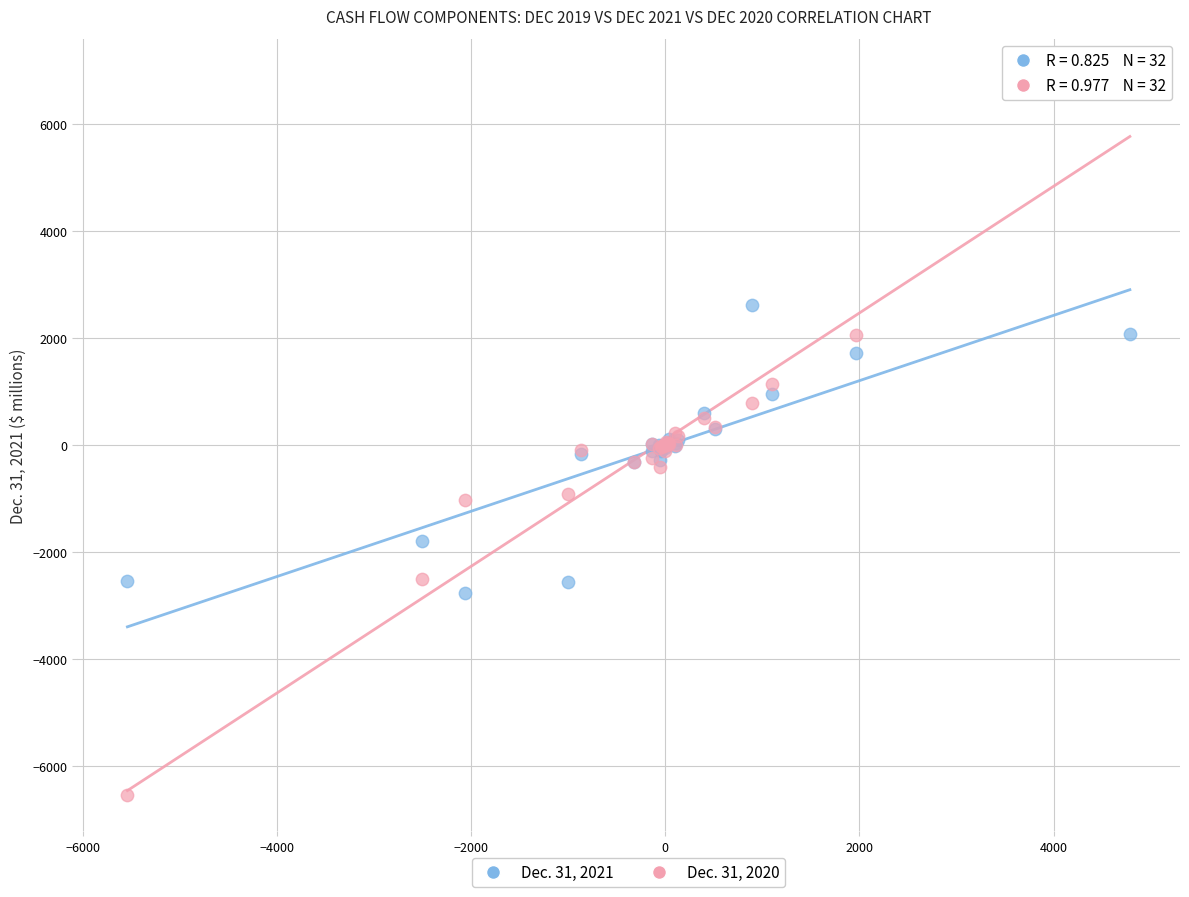

Which series contains the highest Y value?

Dec. 31, 2020